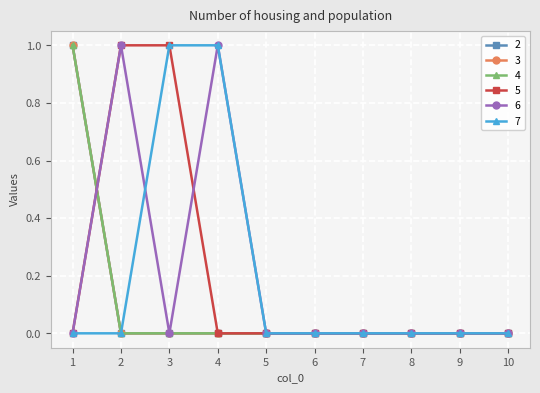

Reading right to left, extract all data points from this chart.

2: 10=0	9=0	8=0	7=0	6=0	5=0	4=0	3=0	2=0	1=1
3: 10=0	9=0	8=0	7=0	6=0	5=0	4=0	3=0	2=0	1=1
4: 10=0	9=0	8=0	7=0	6=0	5=0	4=0	3=0	2=0	1=1
5: 10=0	9=0	8=0	7=0	6=0	5=0	4=0	3=1	2=1	1=0
6: 10=0	9=0	8=0	7=0	6=0	5=0	4=1	3=0	2=1	1=0
7: 10=0	9=0	8=0	7=0	6=0	5=0	4=1	3=1	2=0	1=0